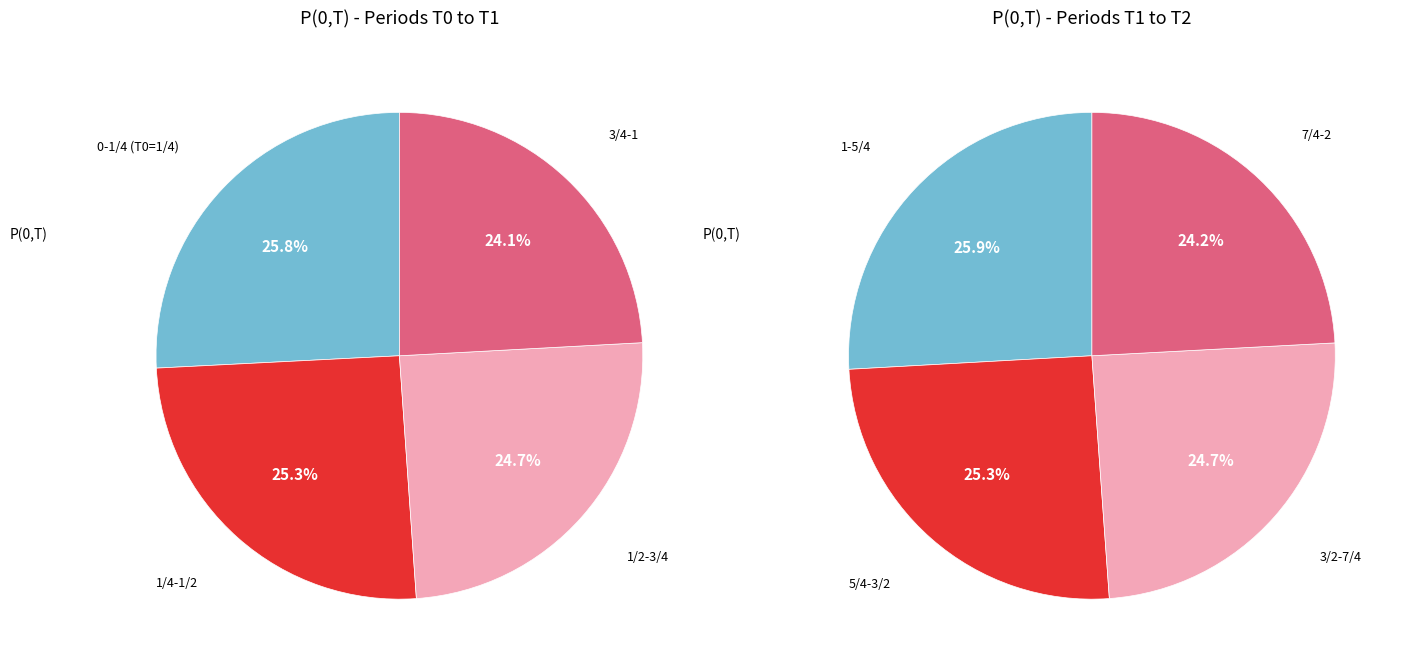

True or false: 7/4-2 accounts for 12% of the total.

True